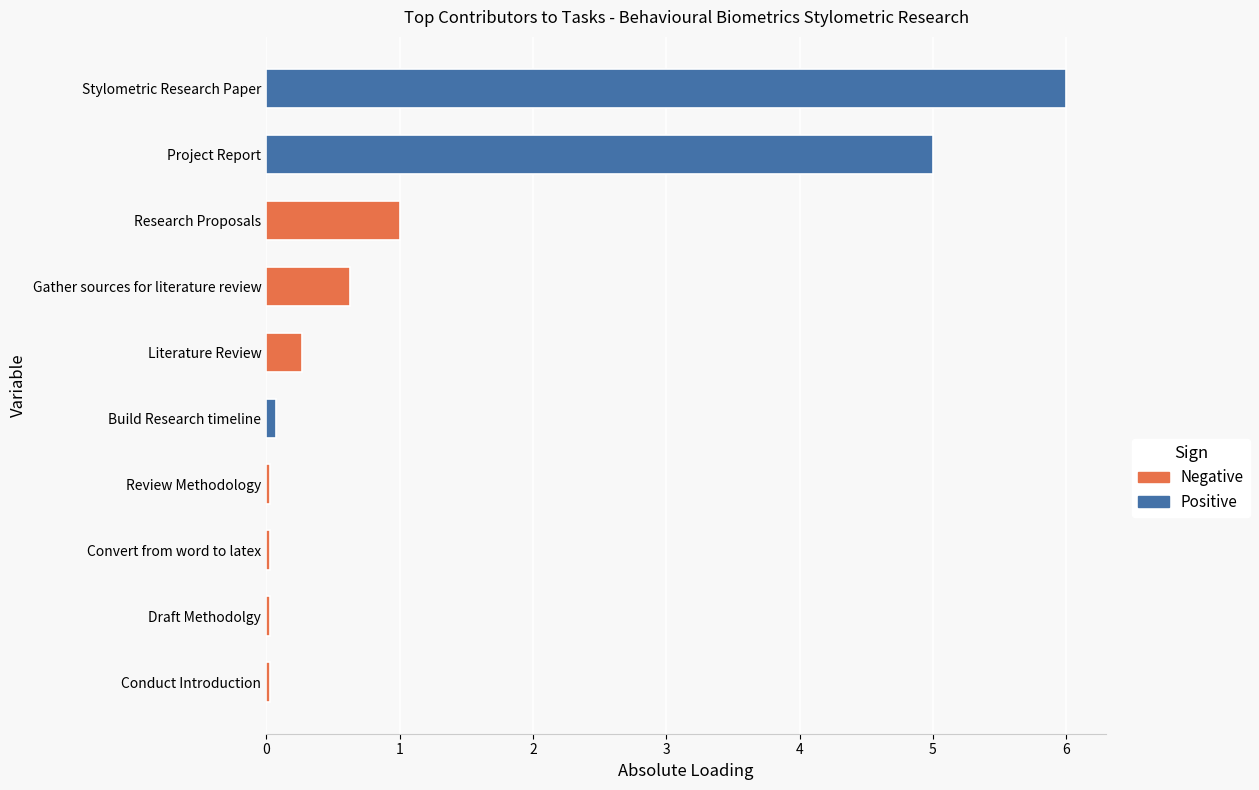

Does the chart contain any negative values?

No